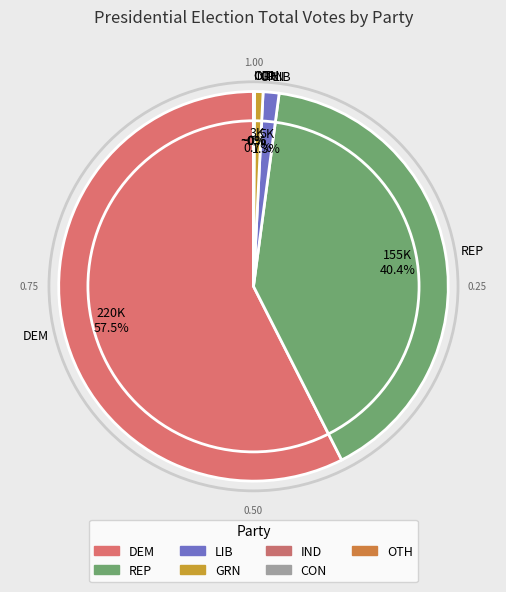

Which slice is the largest?

DEM